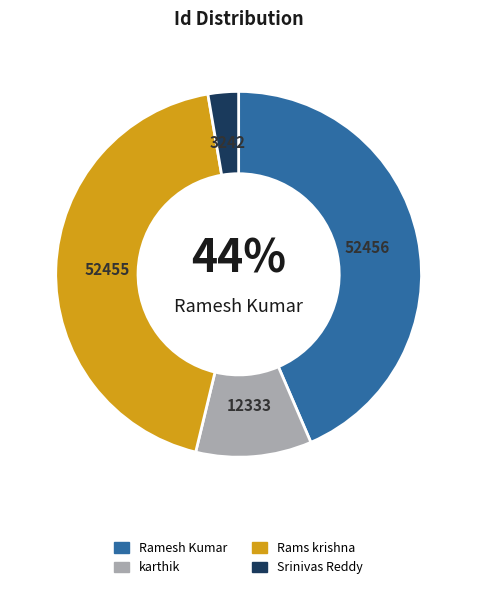

How many segments does this pie chart have?

4